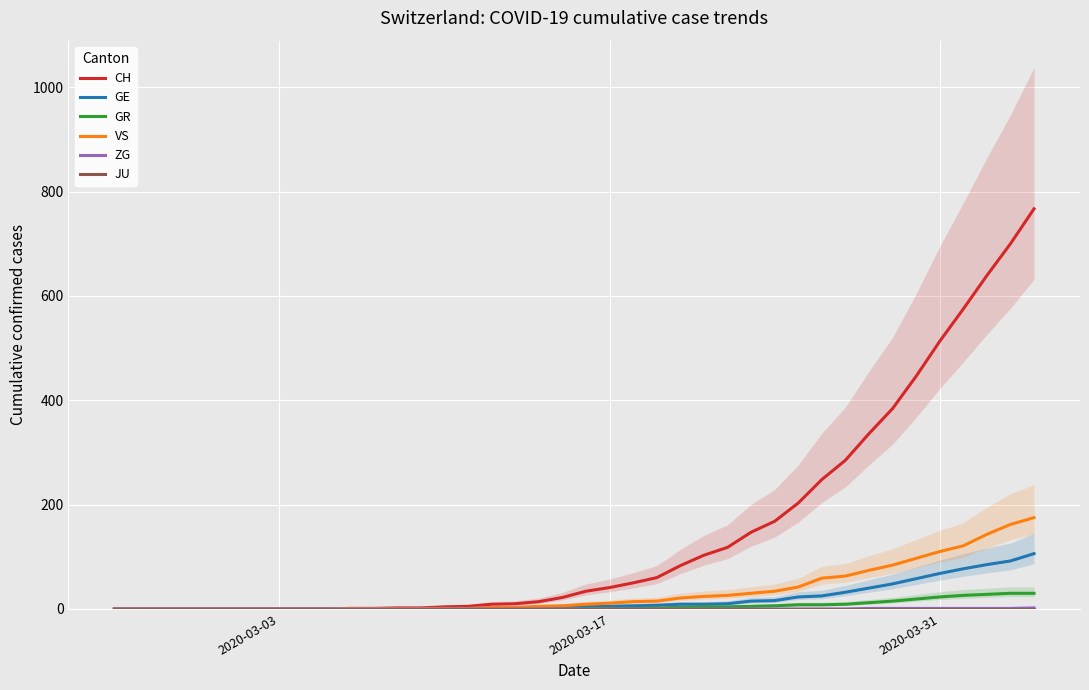

What is the maximum value for CH?

767